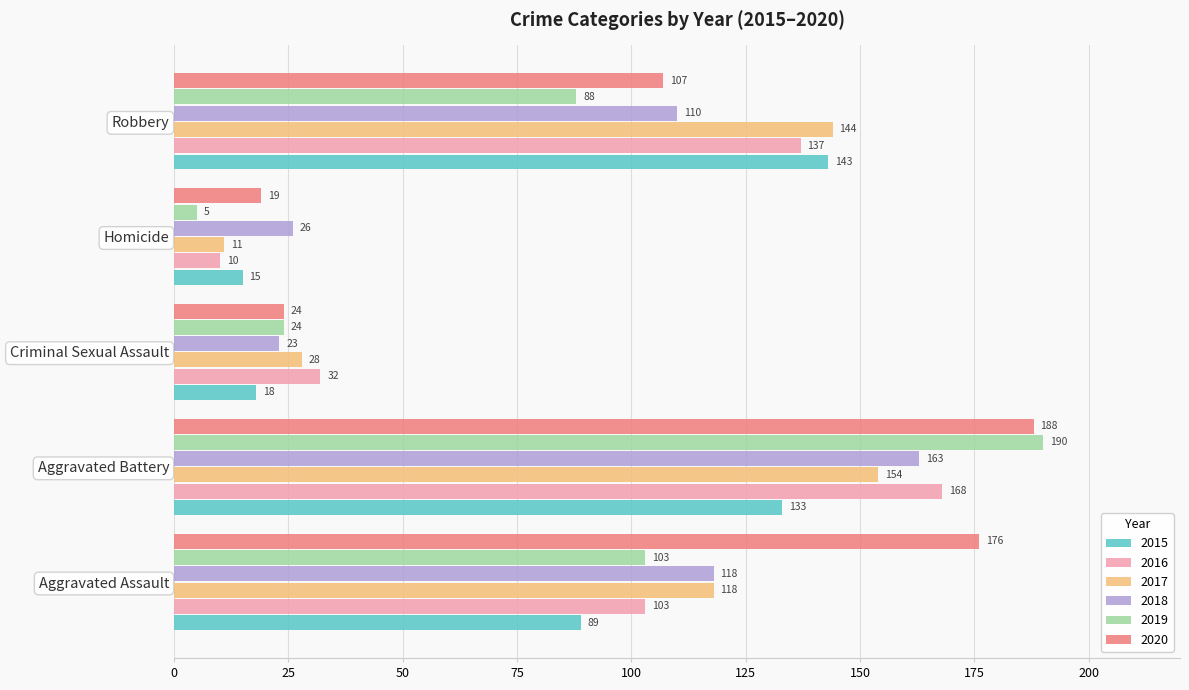

What is the spread (max minus min) of values at Aggravated Assault?

87